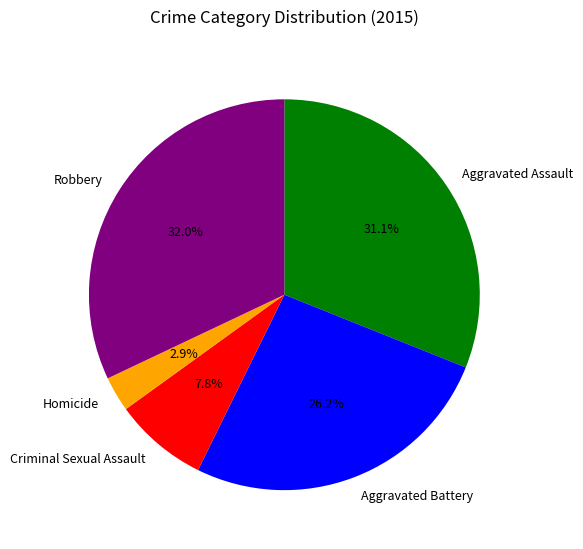

Rank the categories by value from highest to lowest.

Robbery, Aggravated Assault, Aggravated Battery, Criminal Sexual Assault, Homicide